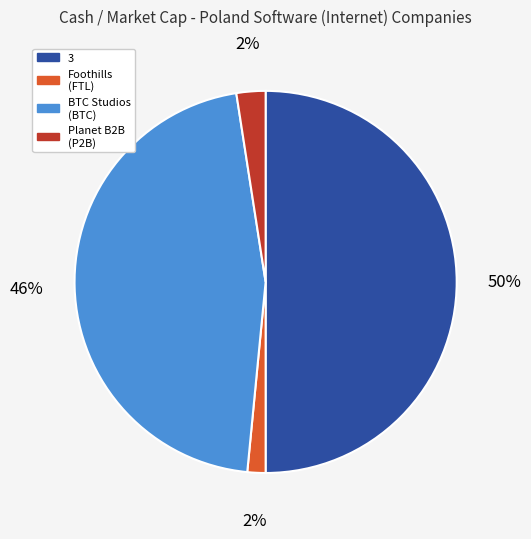

To the nearest percent, what is the average slice percentage?

25%